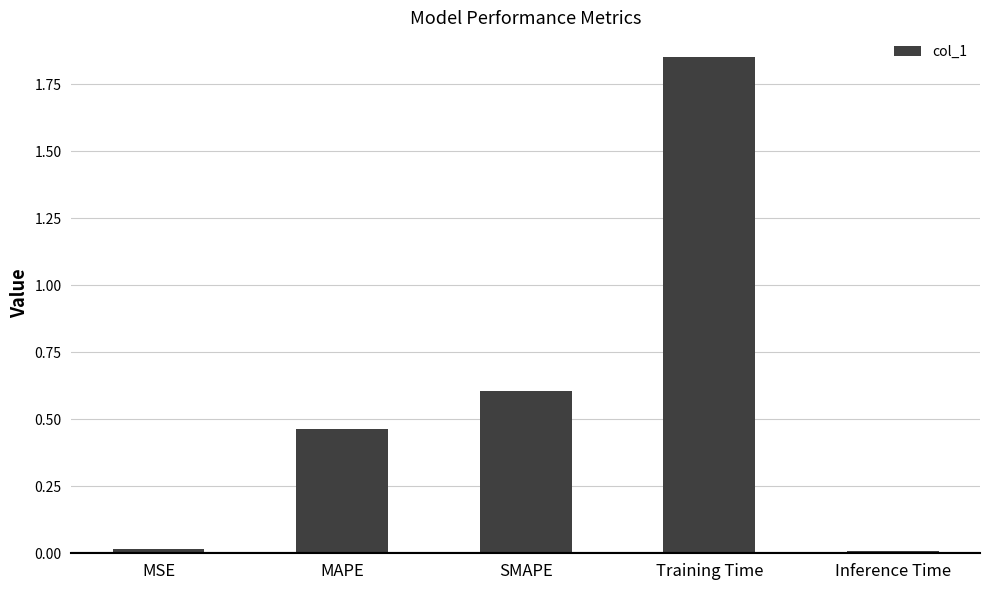

What is the label of the 2nd bar from the left?

MAPE